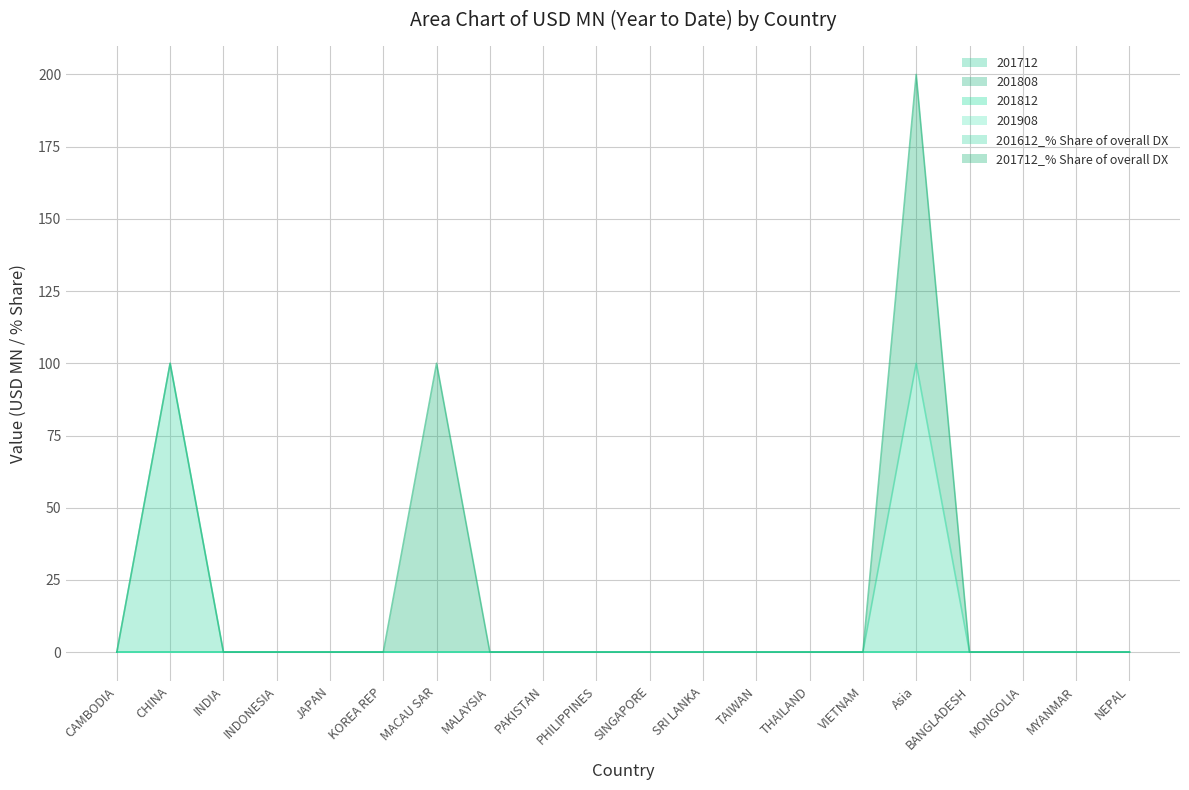

Count the number of categories in the chart.

20